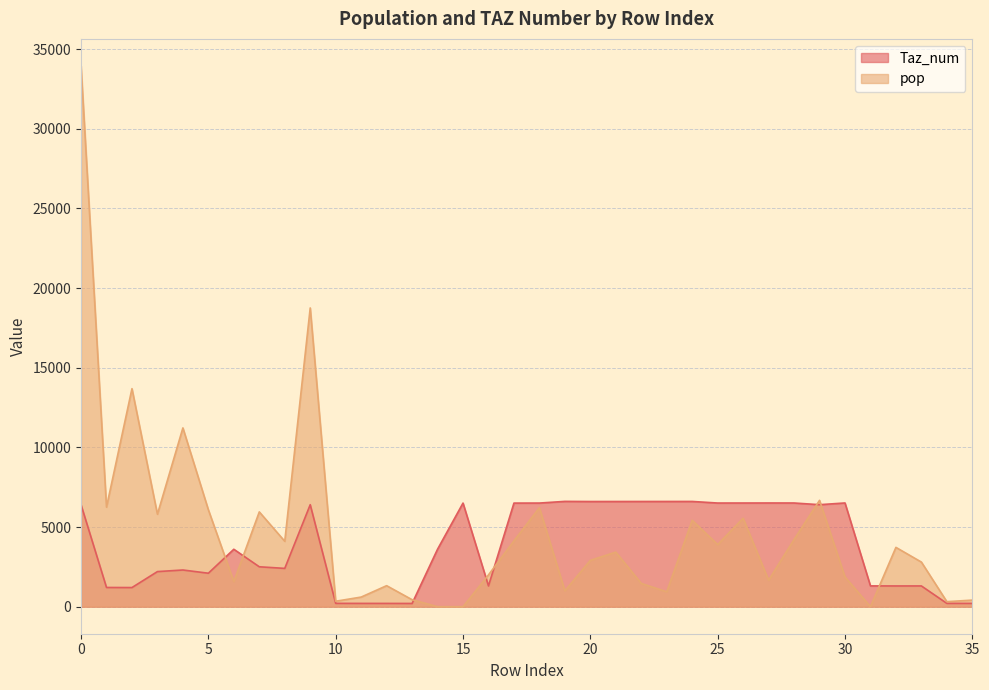

What is the difference between the second highest and minimum values in the Taz_num series?

6404.0